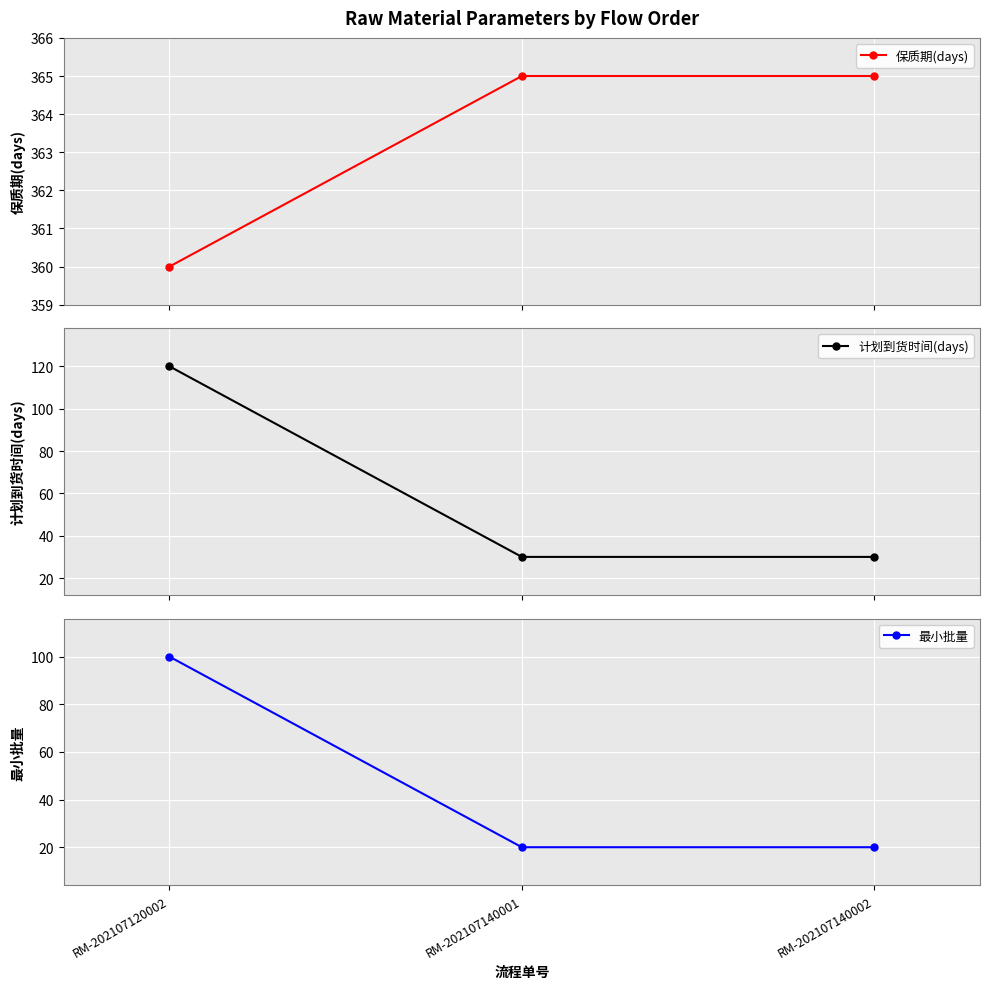

Which series has the largest total across all categories?

保质期(days)